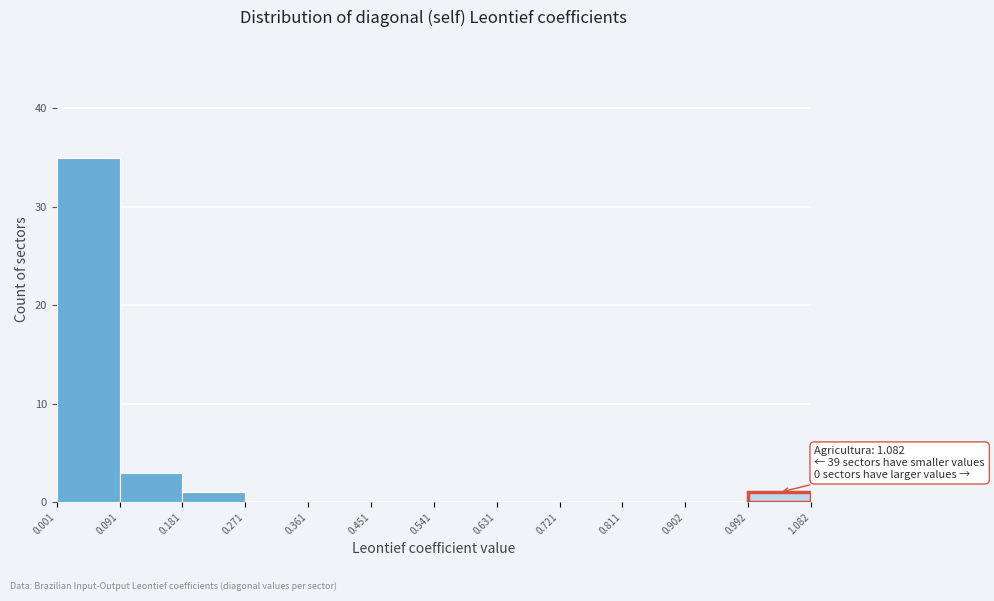

Over which range of the x-axis is the bar tallest?

0.001 to 0.091